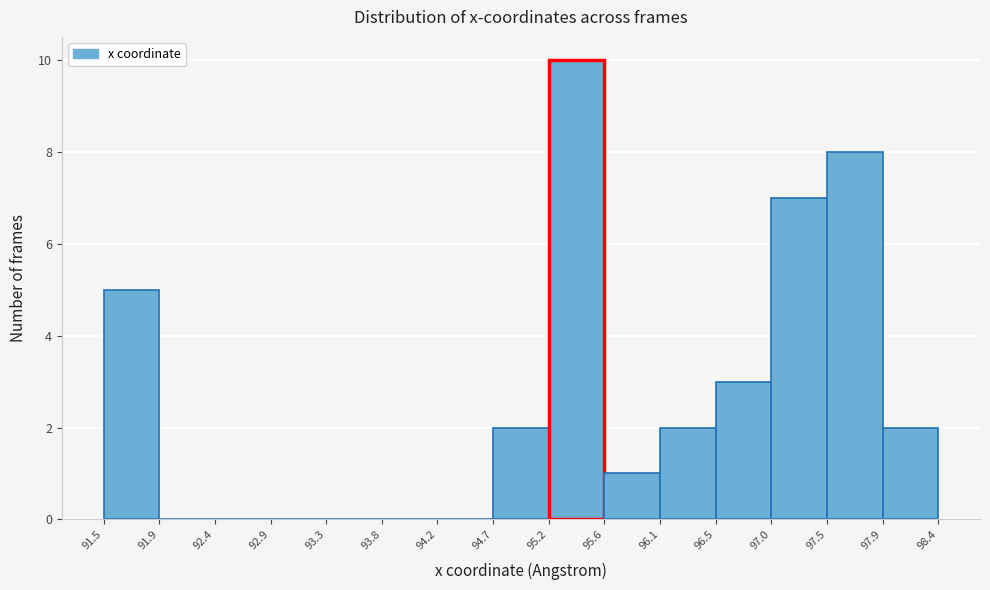

Reading left to right, transcribe this chart: for each bar, give the range it covers on the x-axis and its height. The values are not printed on the chart, so give them approximately, as read against the axis.

91.5 to 91.9: 5
91.9 to 92.4: 0
92.4 to 92.9: 0
92.9 to 93.3: 0
93.3 to 93.8: 0
93.8 to 94.2: 0
94.2 to 94.7: 0
94.7 to 95.2: 2
95.2 to 95.6: 10
95.6 to 96.1: 1
96.1 to 96.5: 2
96.5 to 97.0: 3
97.0 to 97.5: 7
97.5 to 97.9: 8
97.9 to 98.4: 2